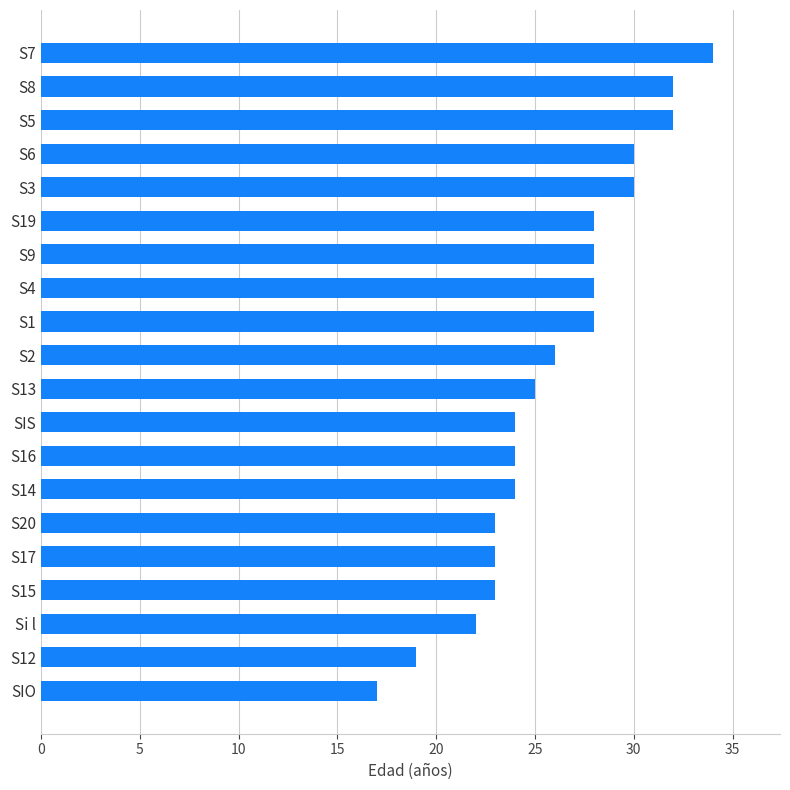

What is the ratio of the value at S20 to the value at S3?

0.8